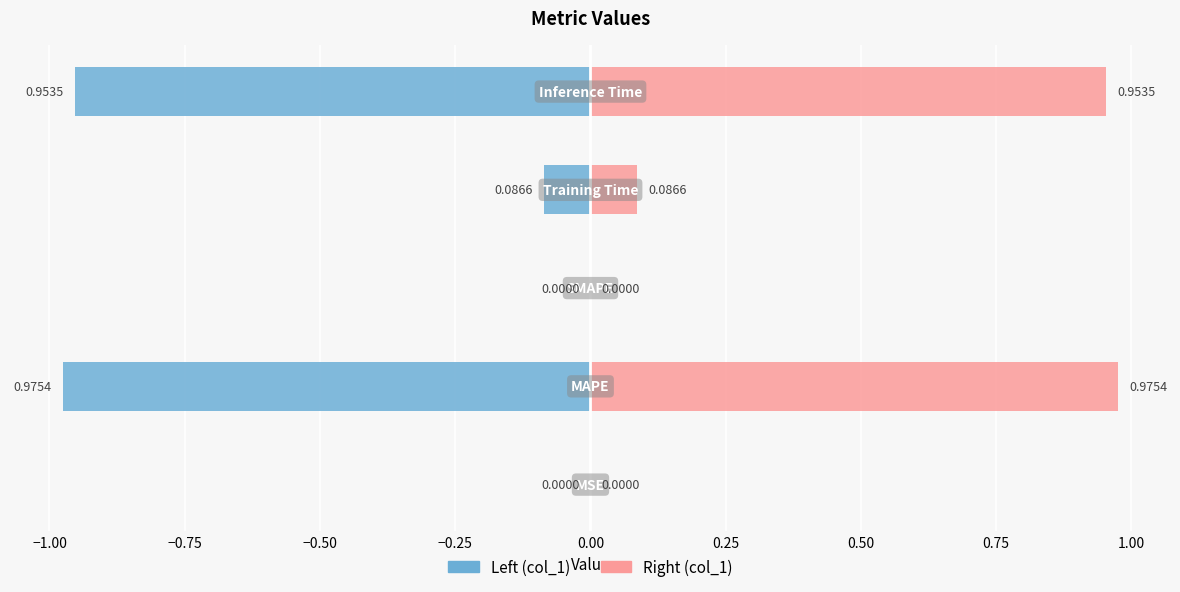

What is the change in value from MSE to Inference Time?

+1.0